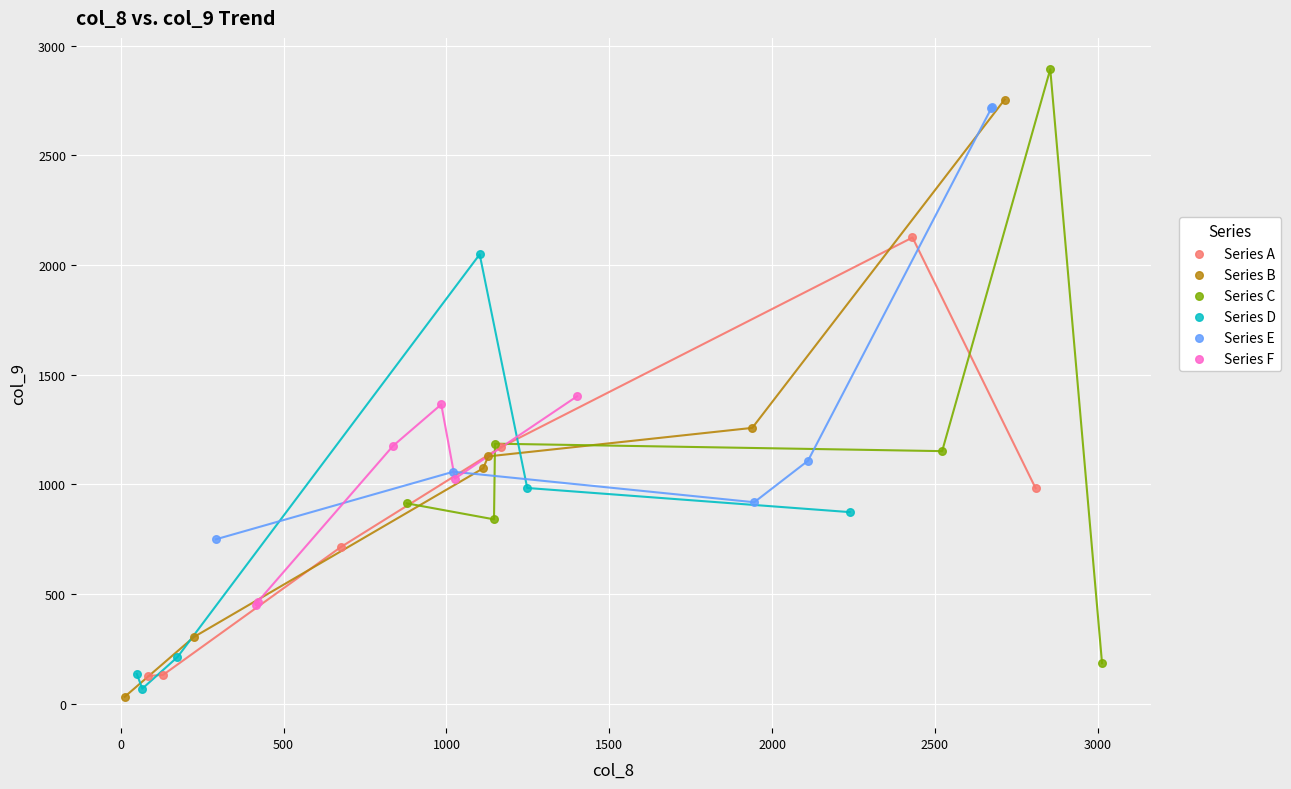

Which series reaches the maximum Y coordinate?

Series C